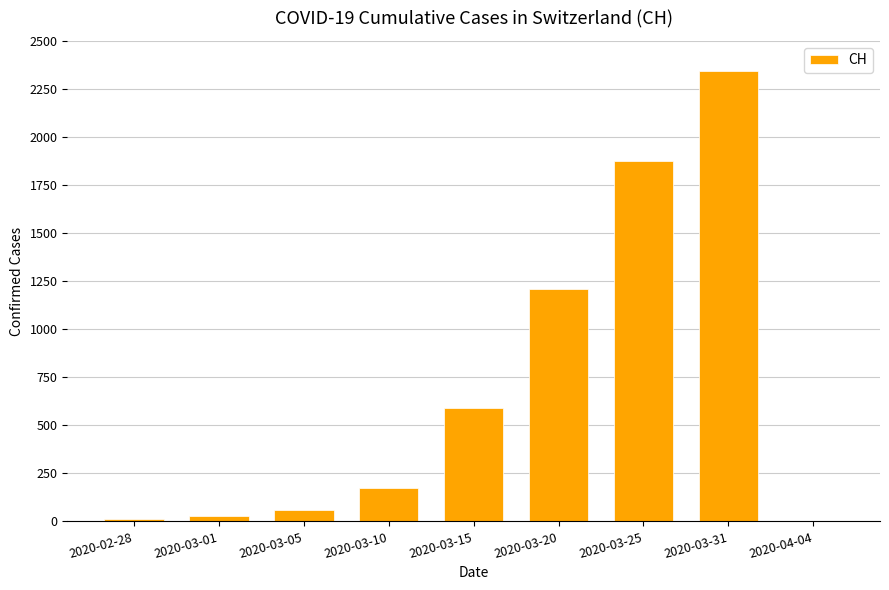

The value at 2020-03-31 is 2345. True or false?

True